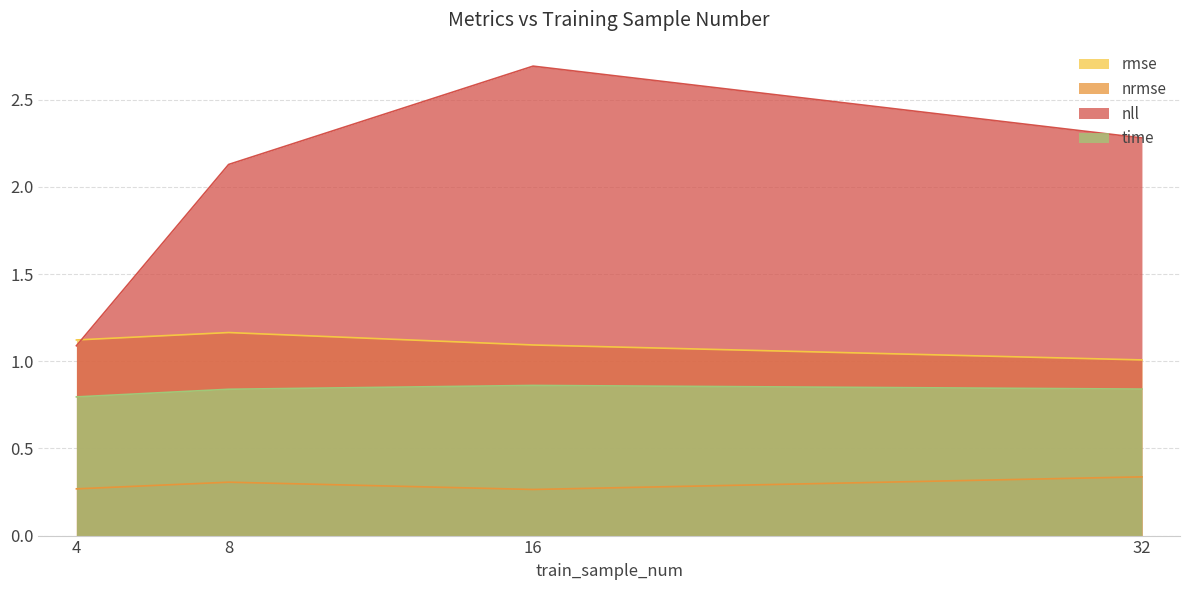

Reading left to right, extract all data points from this chart.

rmse: 4=1.1	8=1.2	16=1.1	32=1.0
nrmse: 4=0.3	8=0.3	16=0.3	32=0.3
nll: 4=1.1	8=2.1	16=2.7	32=2.3
time: 4=0.8	8=0.8	16=0.9	32=0.8